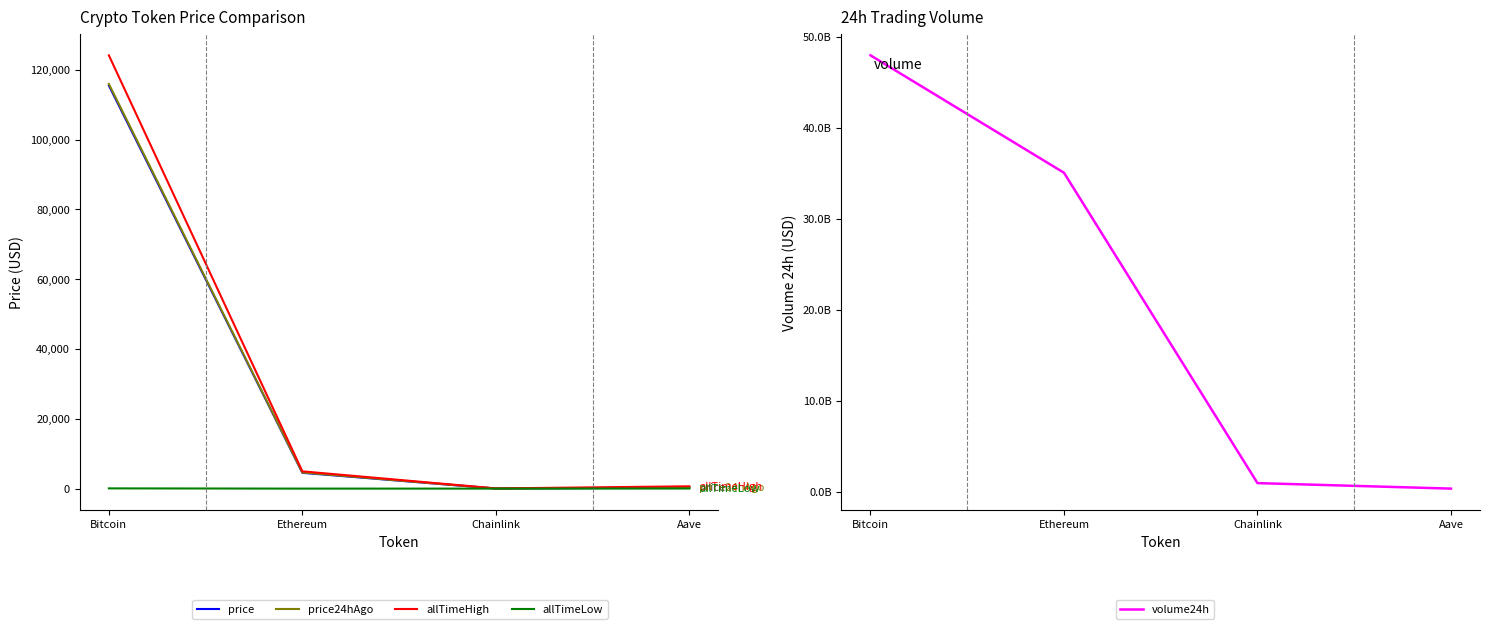

The value of allTimeLow at Chainlink is 0.2. True or false?

False